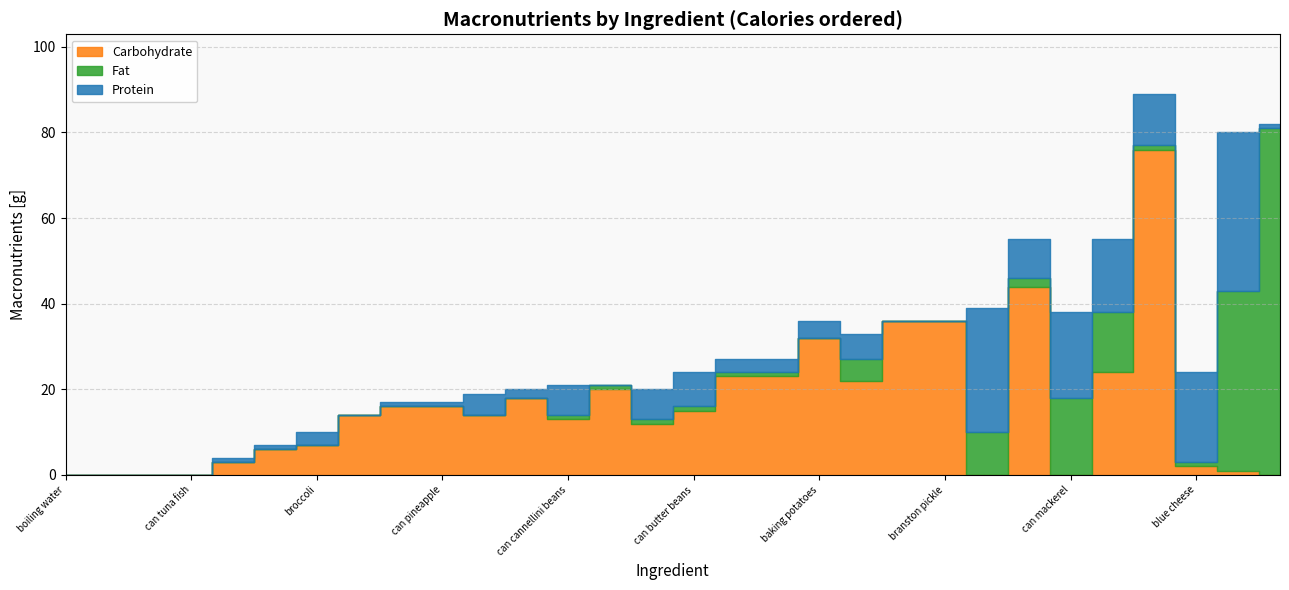

How many data points does each series have?

30